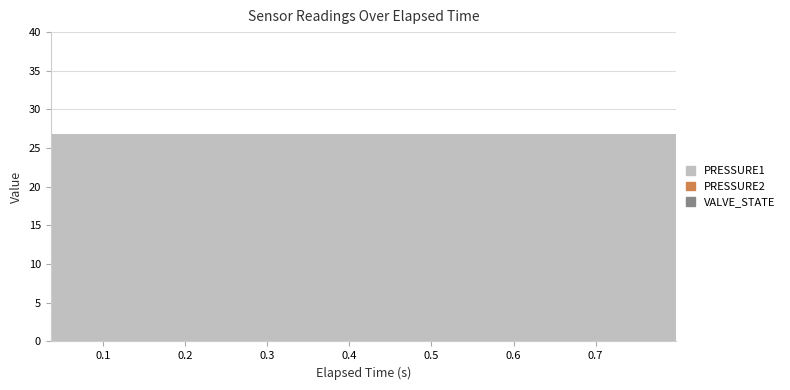

Is it true that VALVE_STATE equals 0.0 at 0.28973?

True